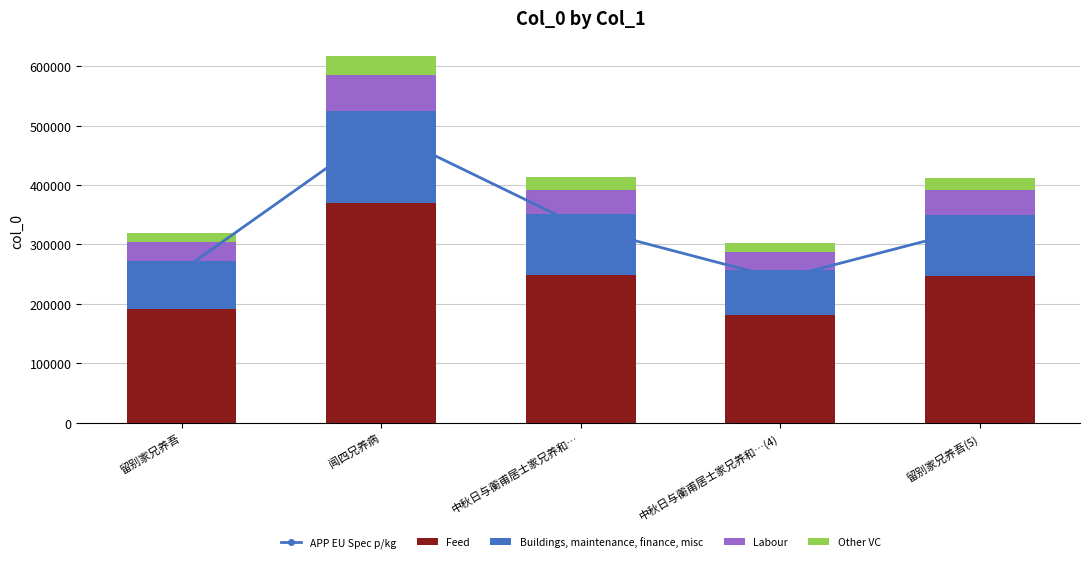

Reading left to right, extract all data points from this chart.

APP EU Spec p/kg: 255599.2	493390.4	330300.0	242055.2	329399.2
Feed: 191699.4	370042.8	247725.0	181541.4	247049.4
Buildings, maintenance, finance, misc: 79874.8	154184.5	103218.8	75642.3	102937.3
Labour: 31949.9	61673.8	41287.5	30256.9	41174.9
Other VC: 15975.0	30836.9	20643.8	15128.5	20587.5